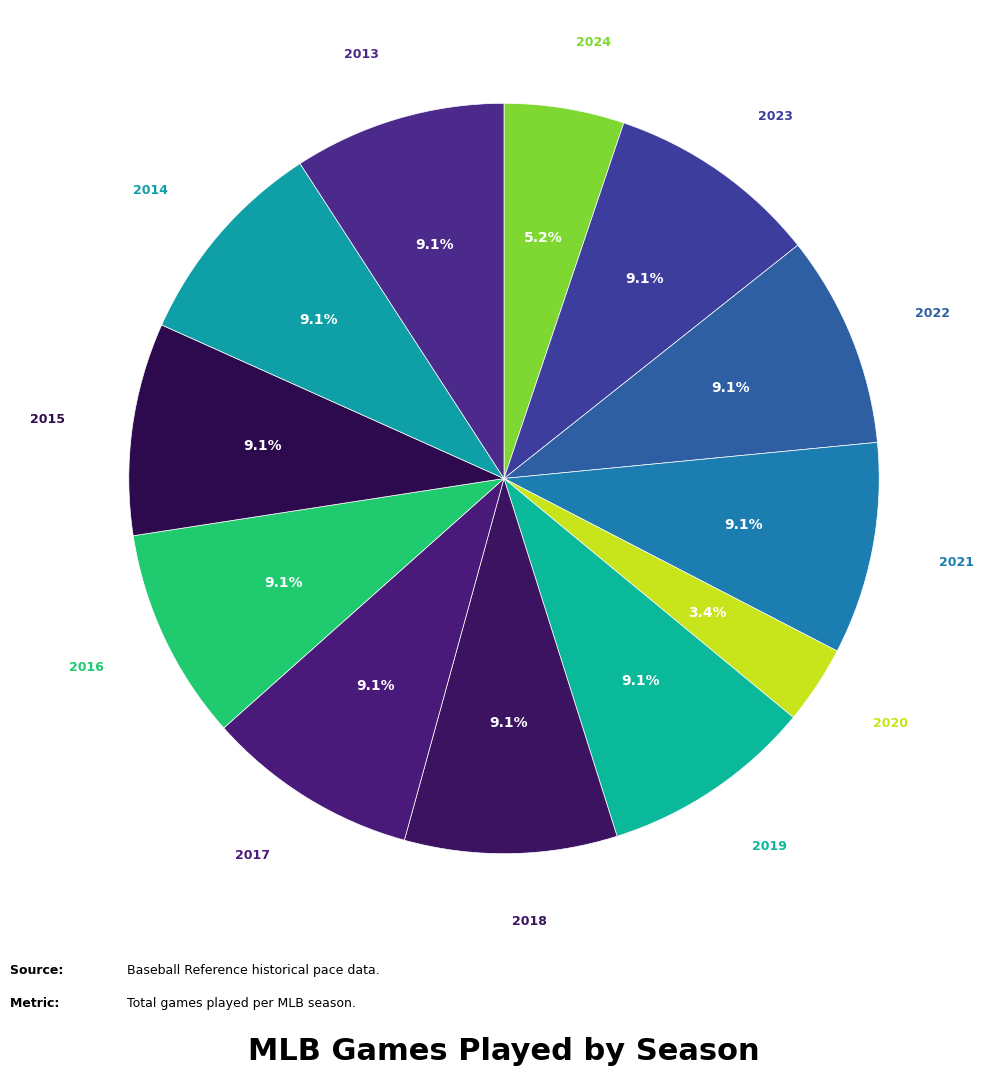

To the nearest percent, what is the difference between the largest and smallest slice percentages?

6%